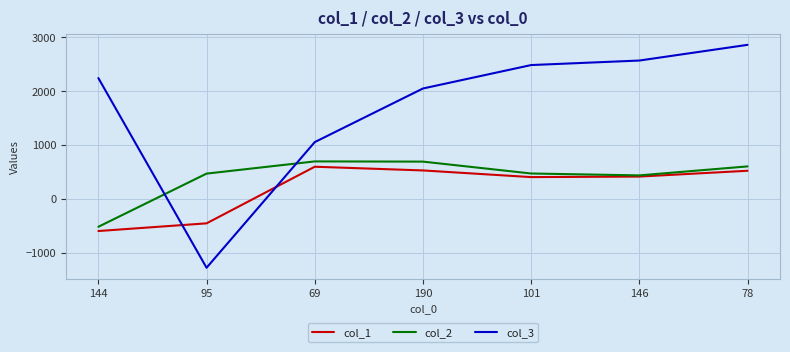

Read the col_2 value at 78, to the nearest 50.

600